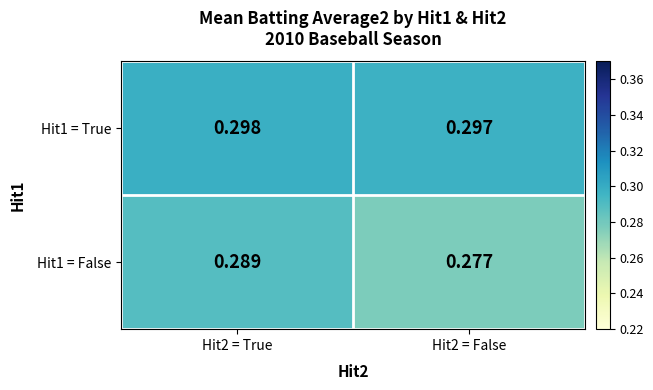

Count the number of categories in the chart.

2